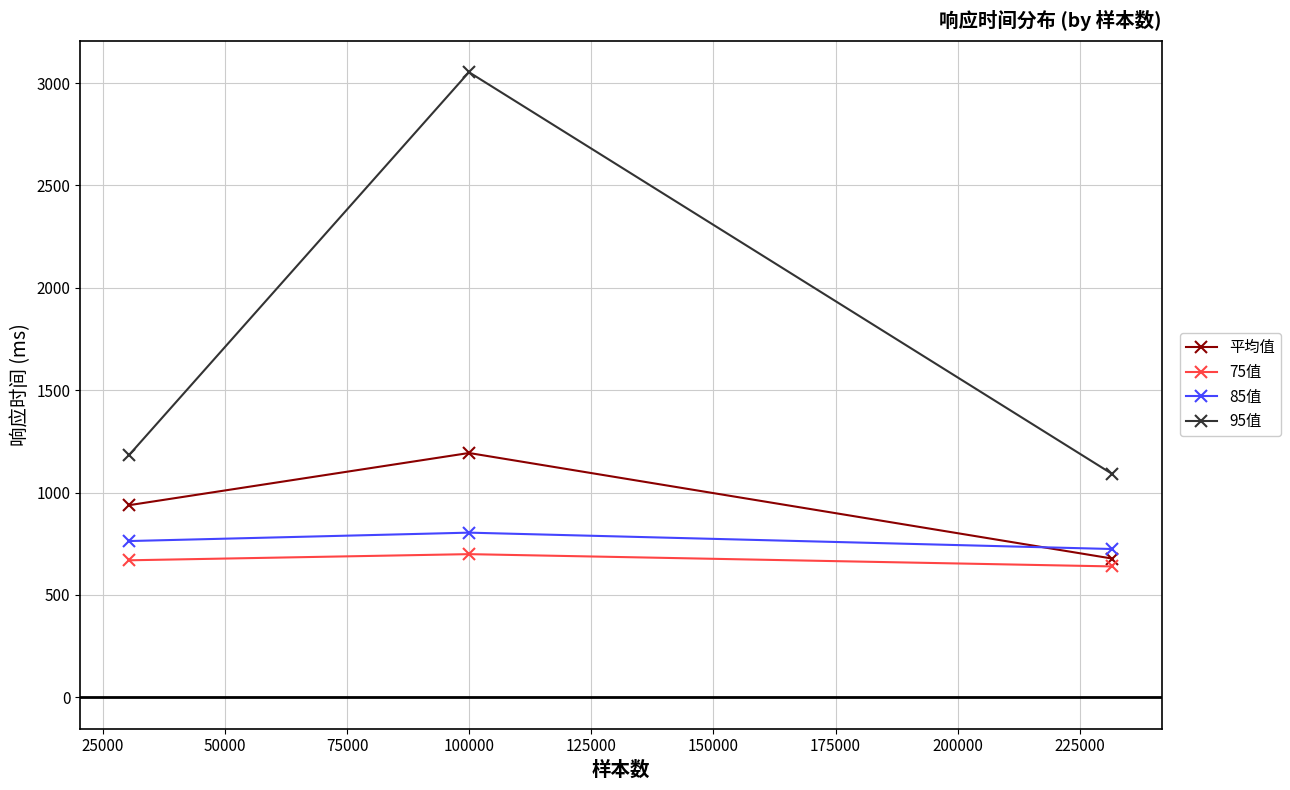

Rank the series by their maximum value, from lowest to highest.

75值, 85值, 平均值, 95值